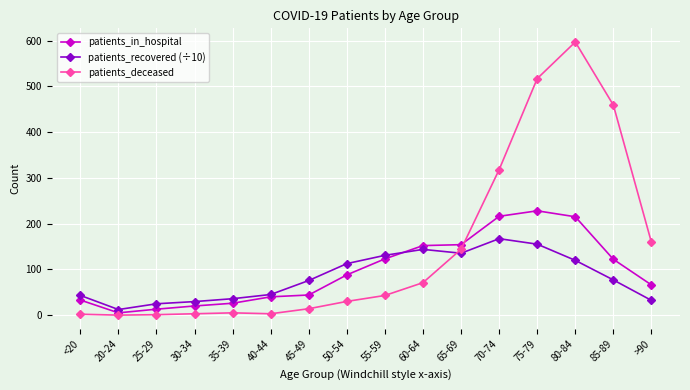

What is the difference between the maximum and second lowest values in the patients_recovered (÷10) series?

142.3